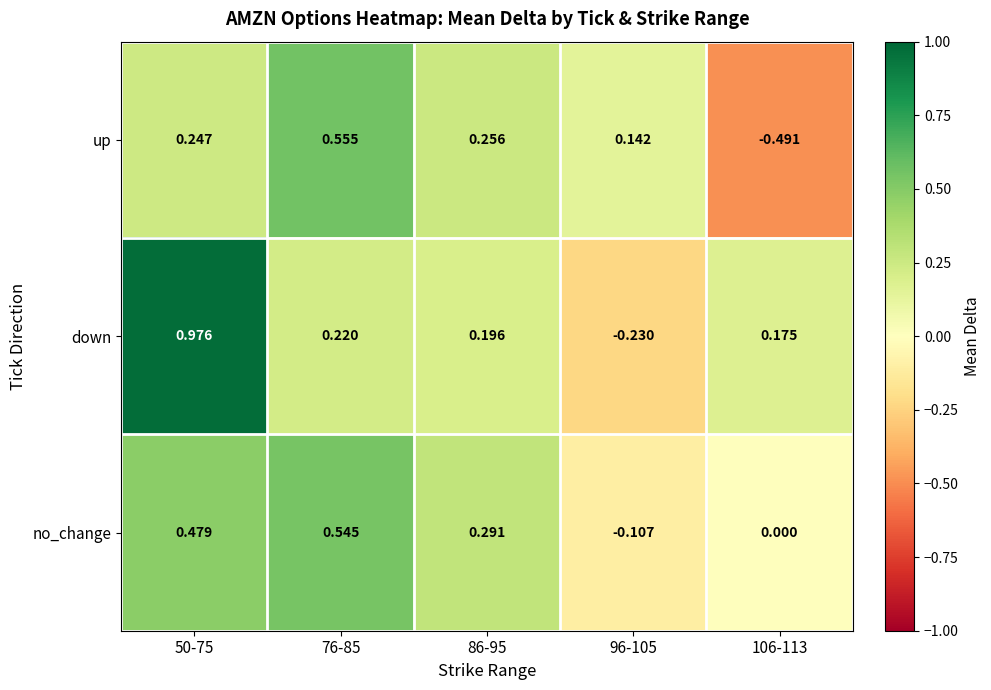

Is the value of down at 96-105 greater than the value of up at 86-95?

No